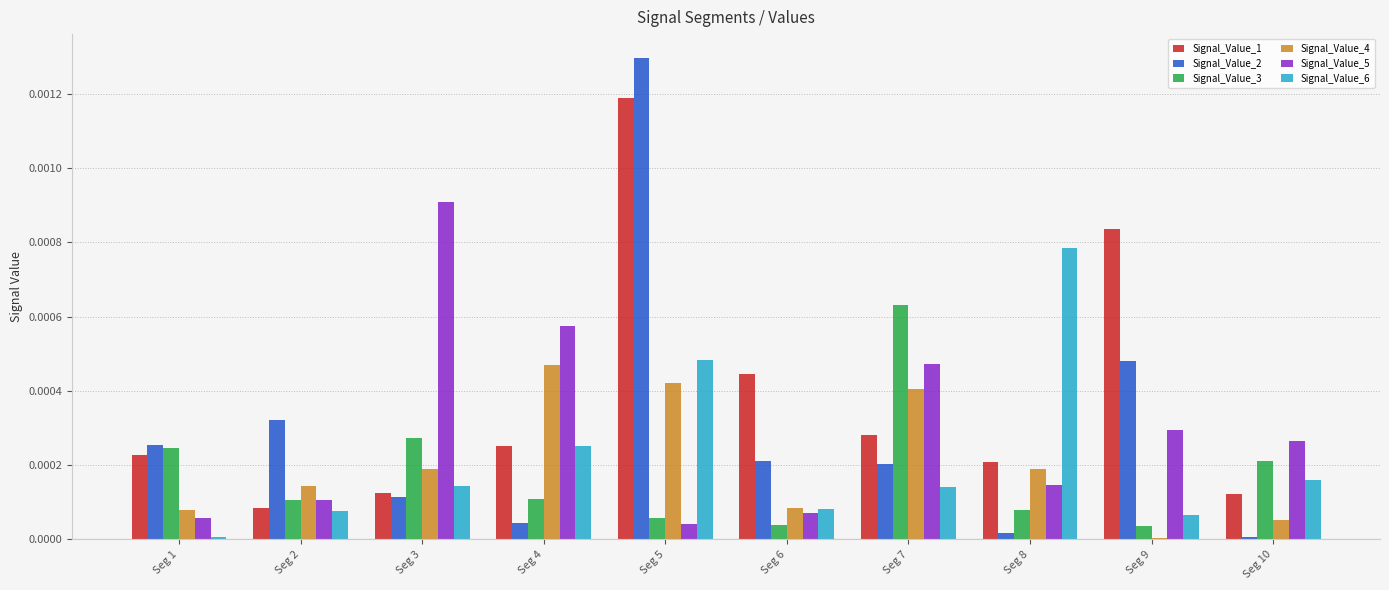

Are the bars grouped side by side (vs. stacked)?

Yes